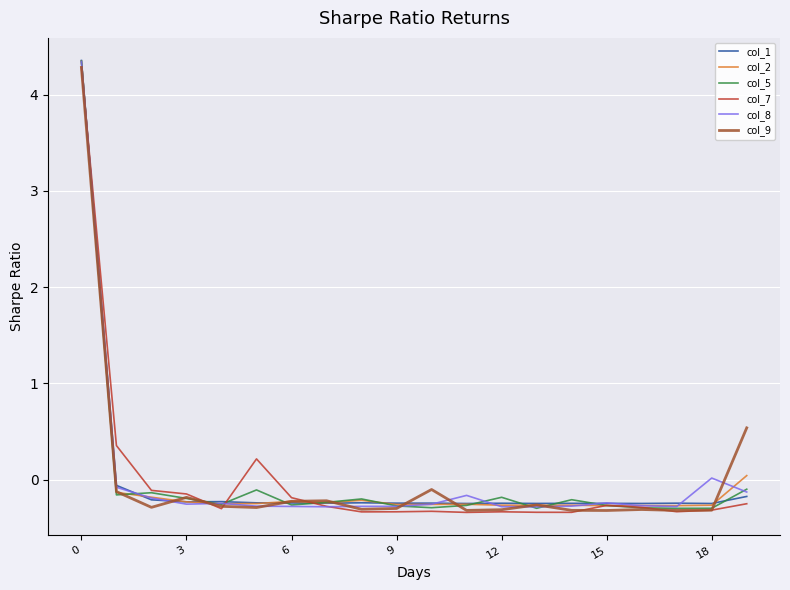

What is the highest value of the col_8 series?

4.3